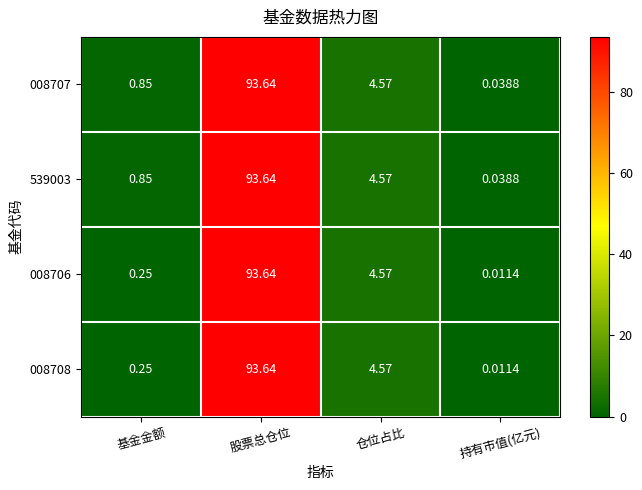

At which label does 008707 first exceed 4?

股票总仓位